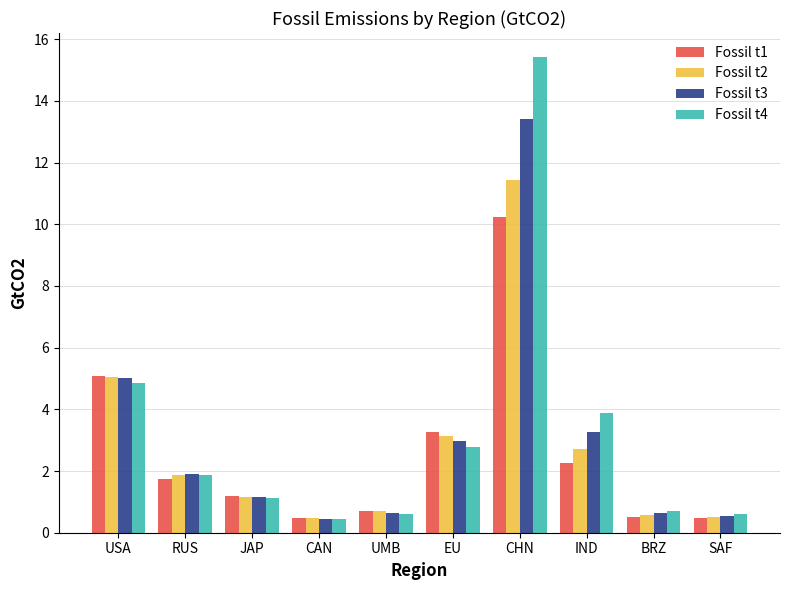

At which label does Fossil t1 reach its peak?

CHN